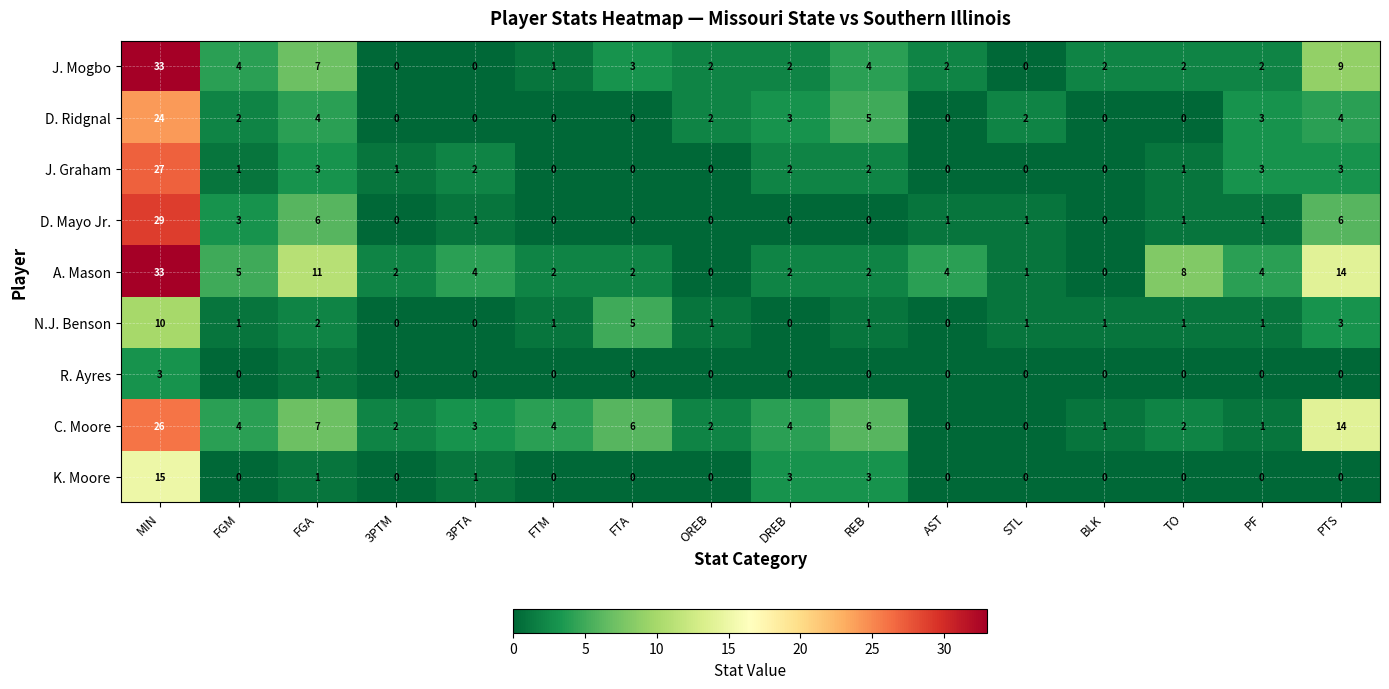

Where does the D. Mayo Jr. series first go above 1?

MIN